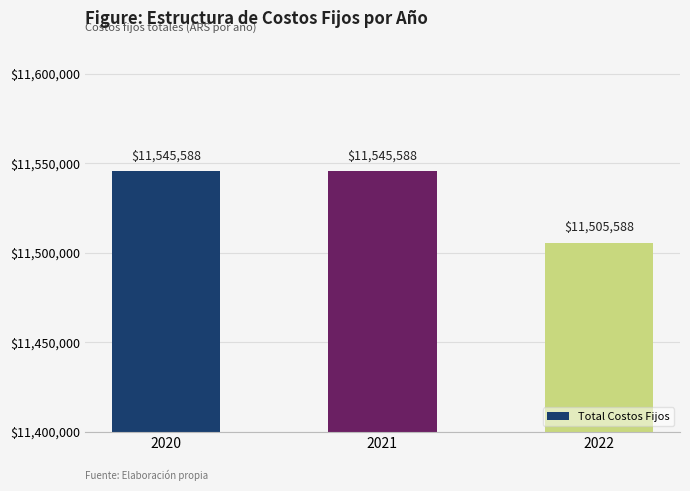

How many values are below 11545587?

1